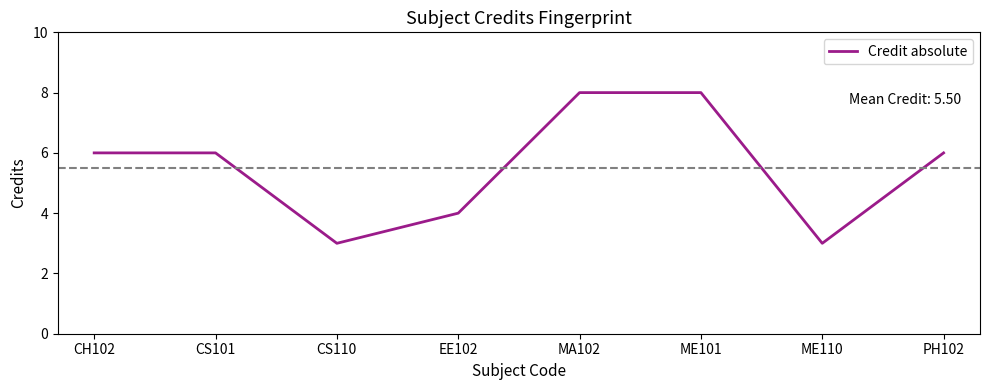

What is the minimum value shown in the chart?

3